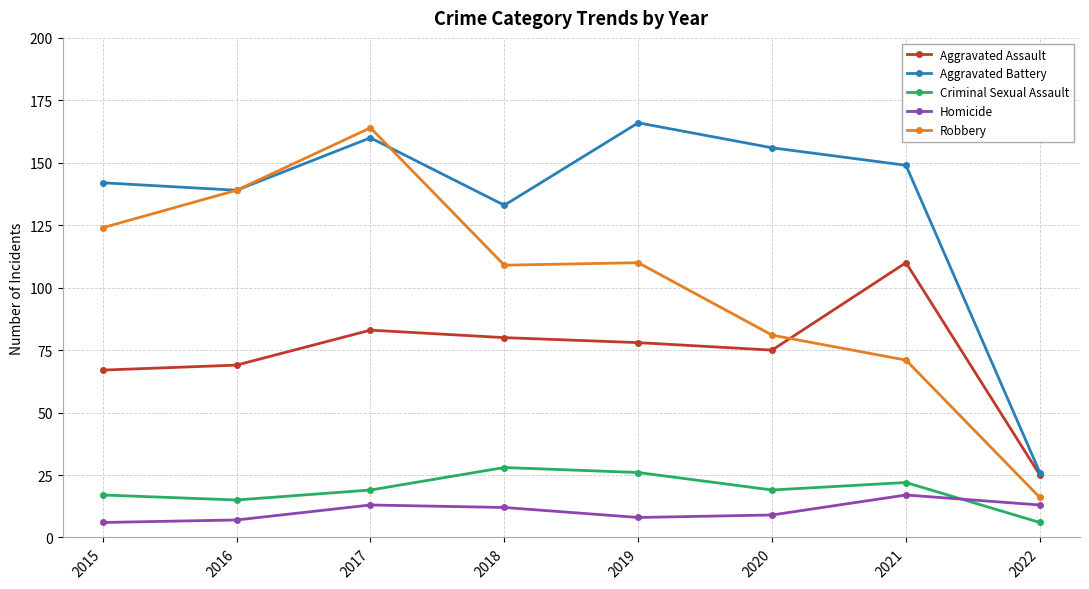

What is the value of the Criminal Sexual Assault point at the 6th from the left?

19